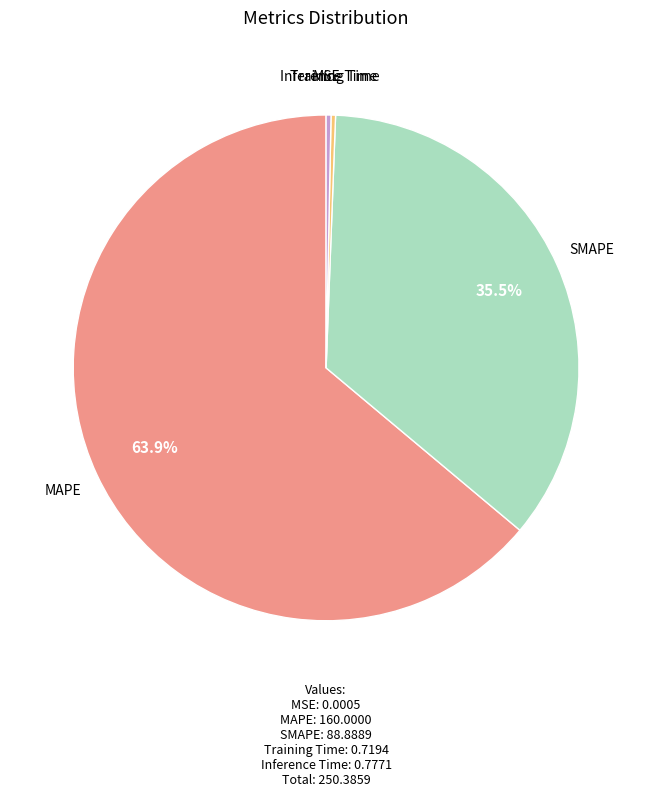

Is there a majority slice in this chart?

Yes